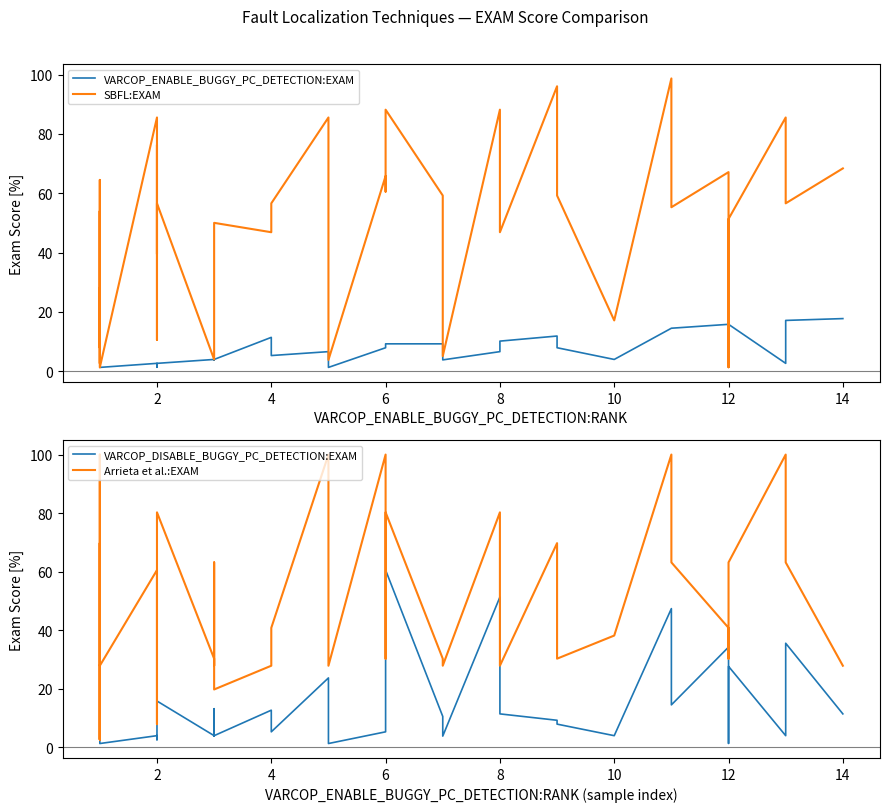

How many lines are shown in the chart?

4